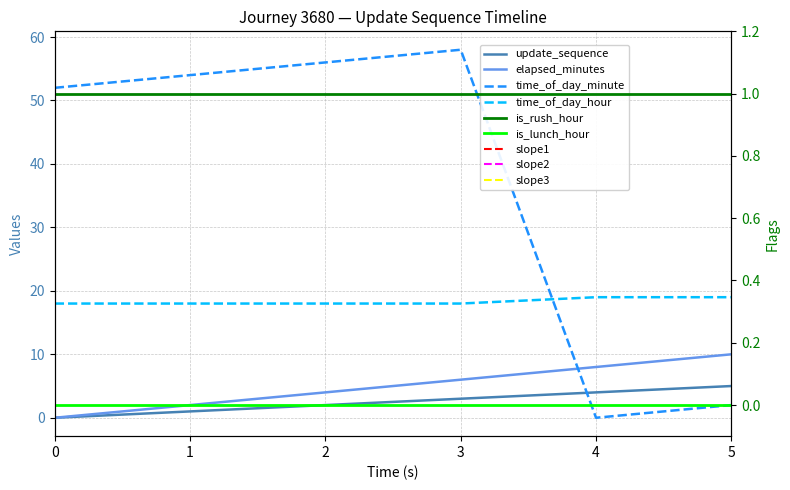

At 3, list the series in order from largest to smallest.

time_of_day_minute, time_of_day_hour, elapsed_minutes, update_sequence, is_rush_hour, is_lunch_hour